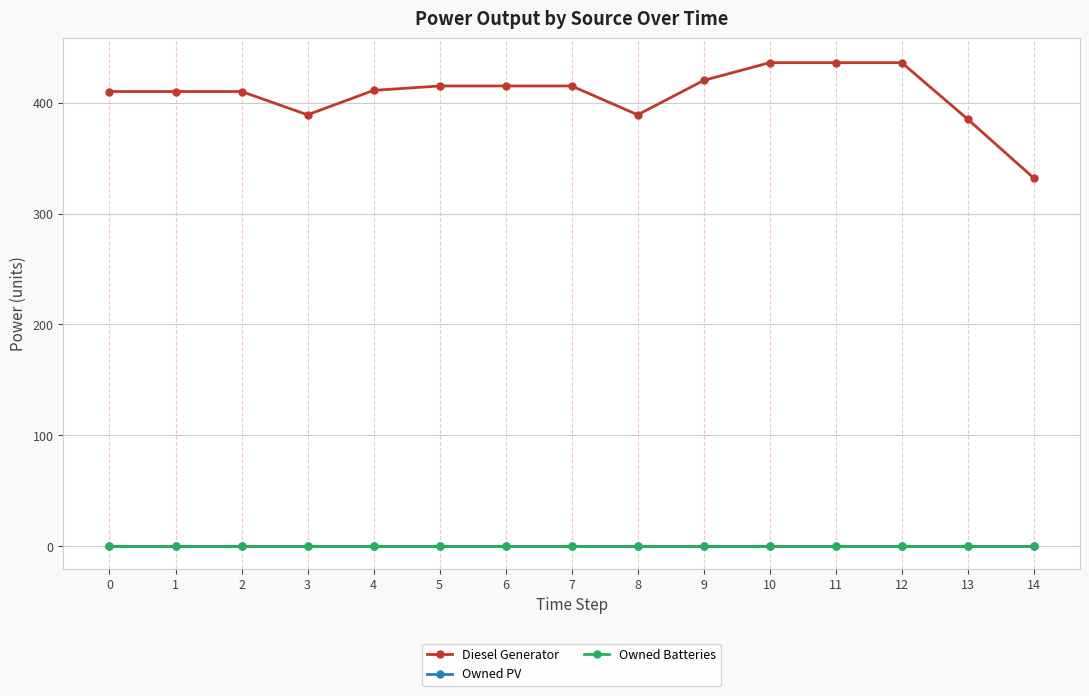

What is the sum of the Diesel Generator values at 6 and 5?

830